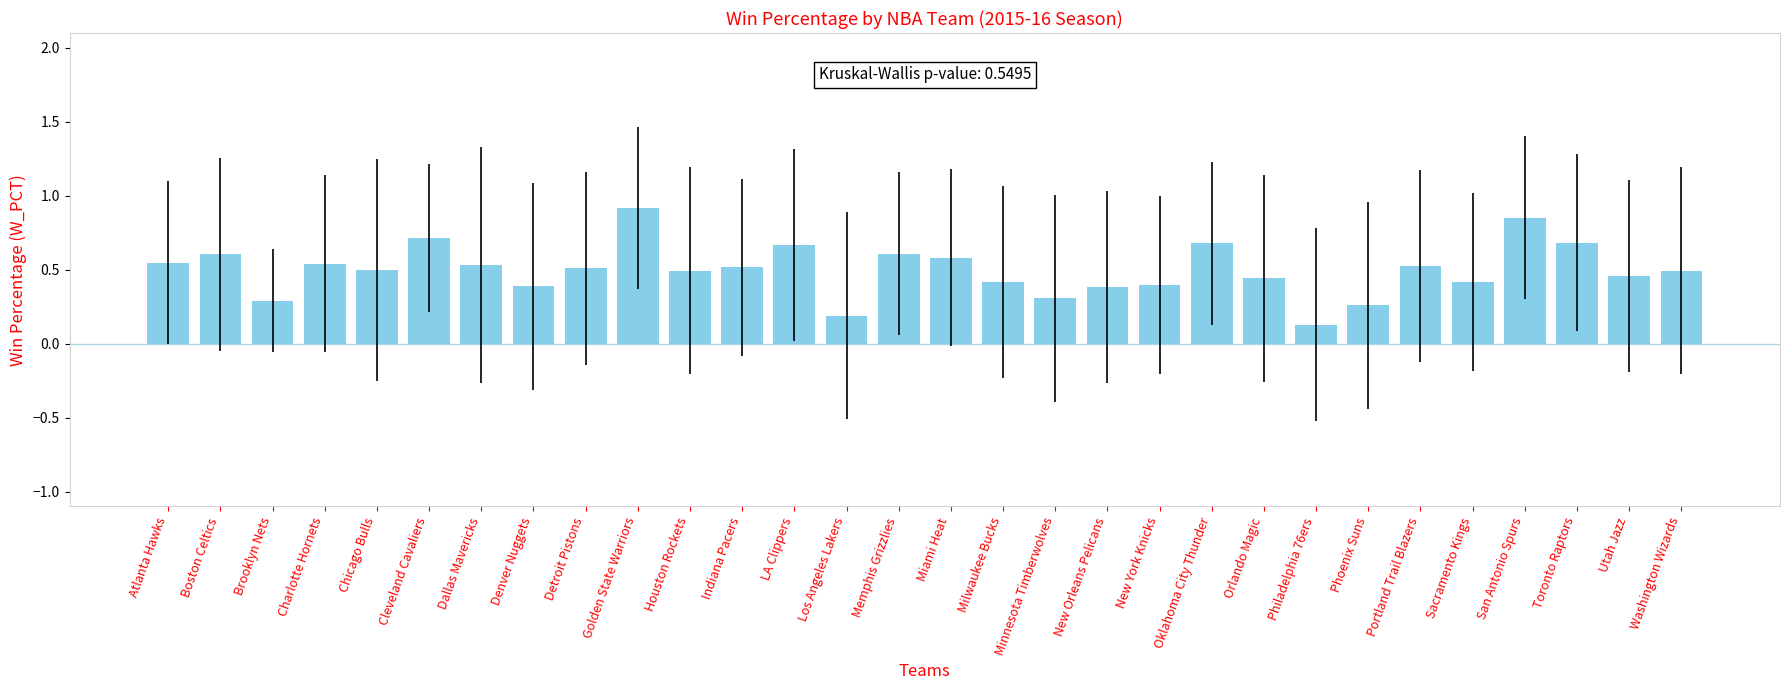

The chart shows a value of 0.6 at Sacramento Kings. True or false?

False